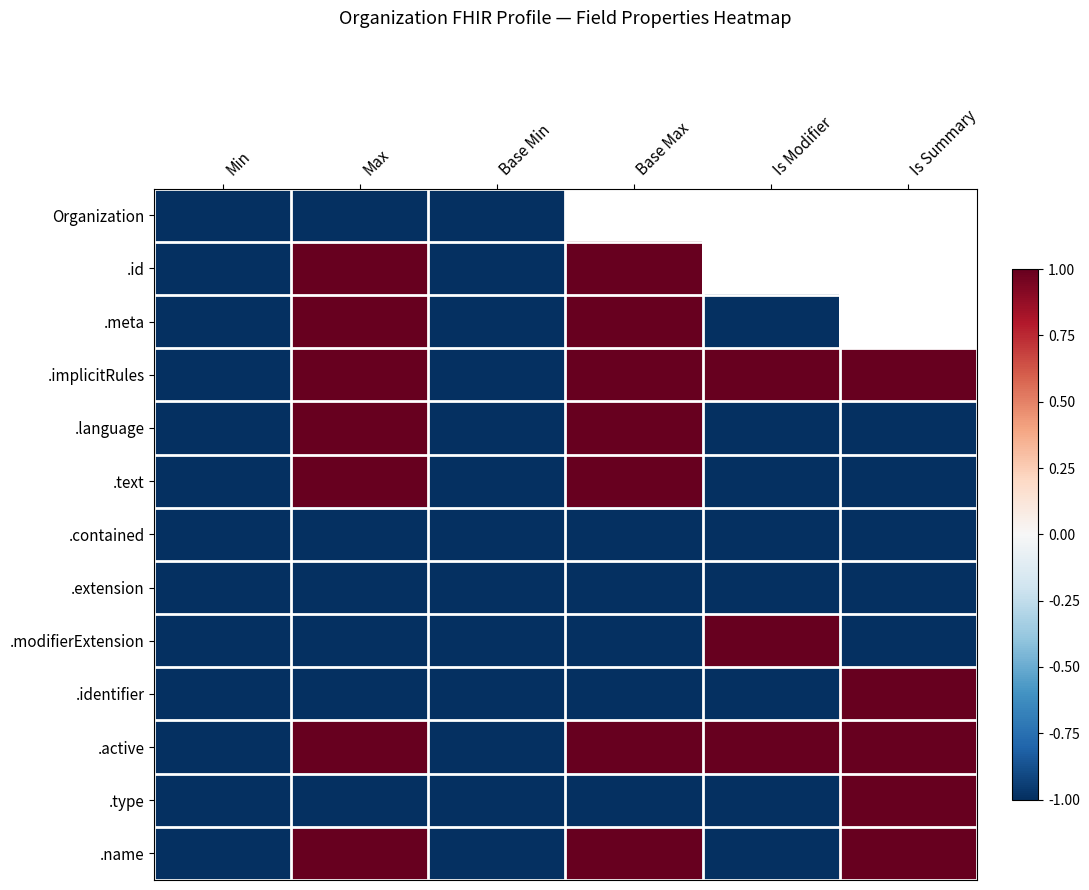

Is the value of .modifierExtension at Is Modifier greater than the value of .contained at Is Modifier?

Yes